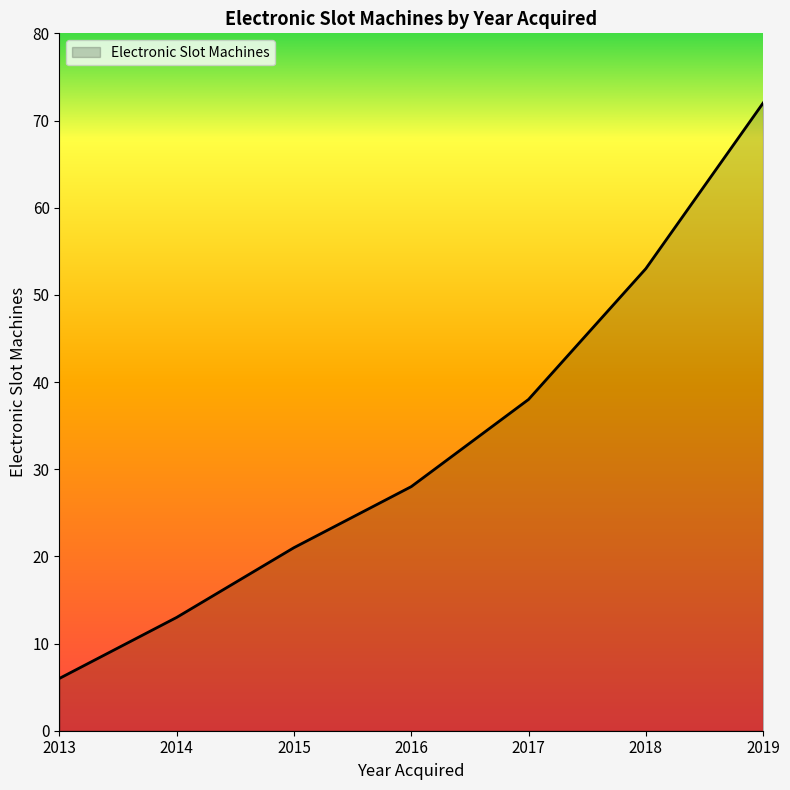

Count the values in the range 13 to 53.

5